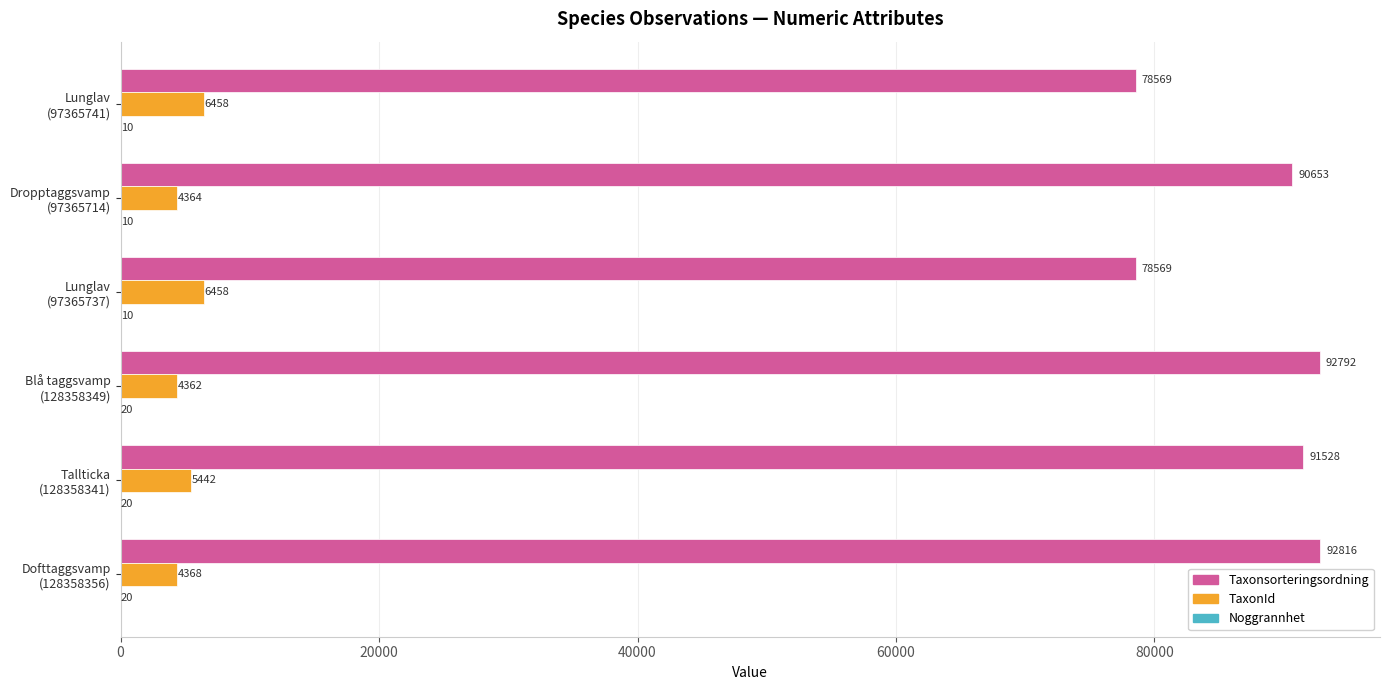

What is the maximum value for TaxonId?

6458